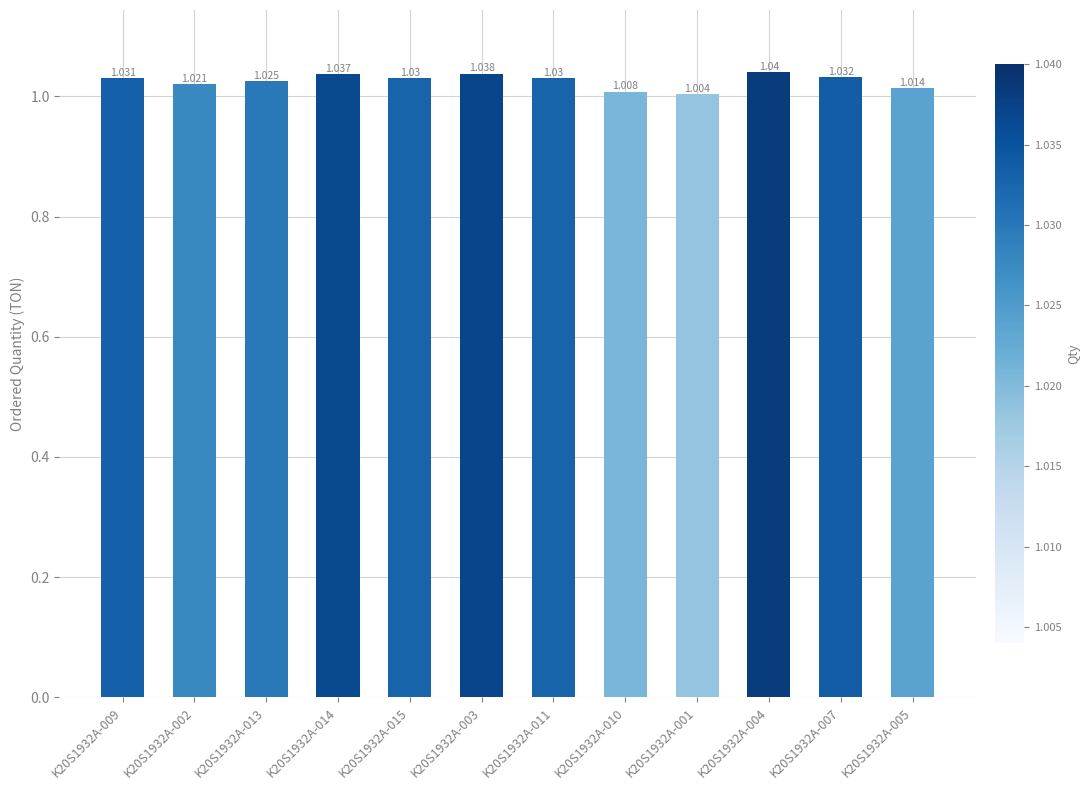

How many distinct data groups are displayed?

1